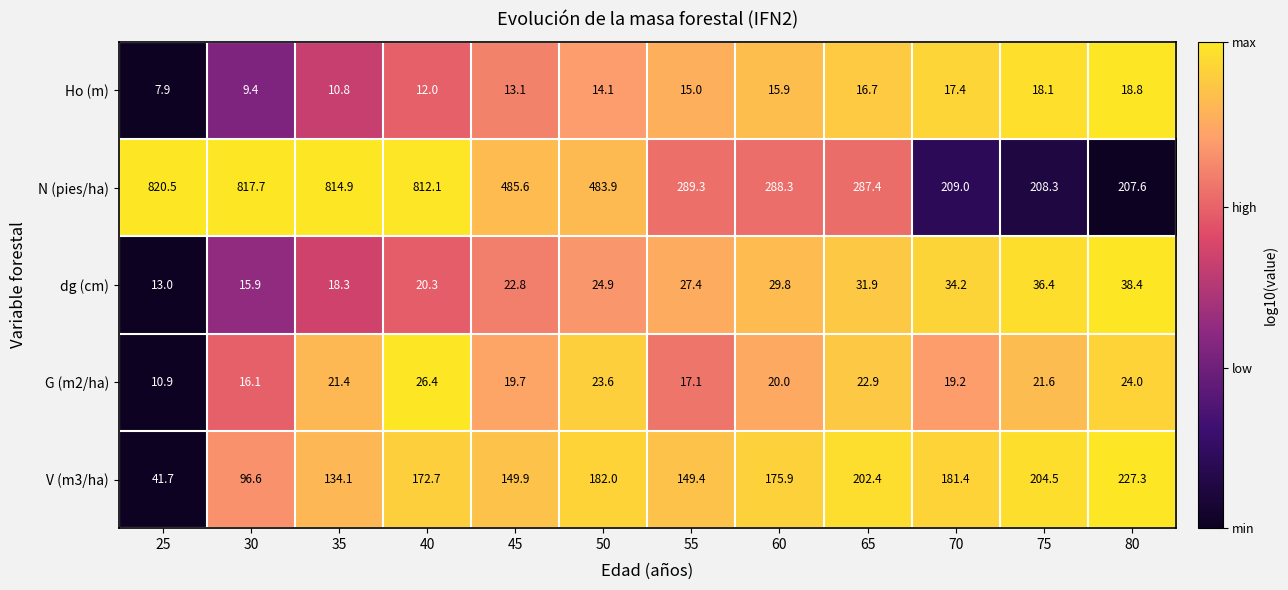

What is the average value of the N (pies/ha) series?

477.1